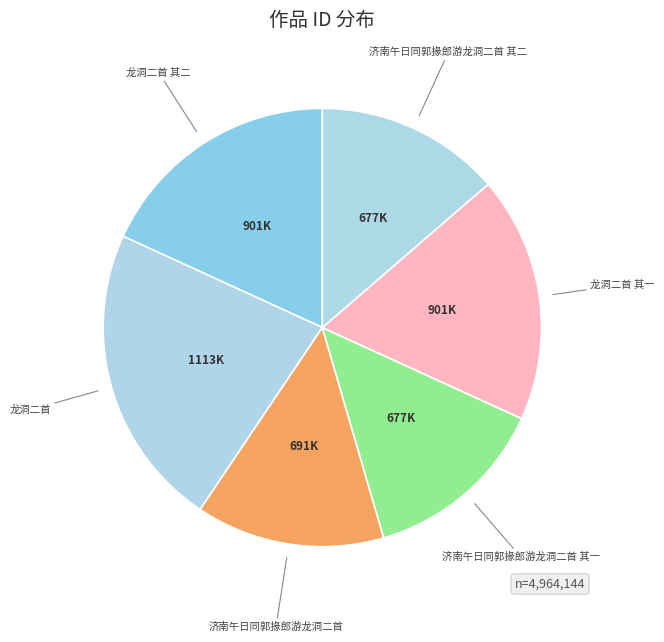

To the nearest percent, what is the difference between the largest and smallest slice percentages?

9%